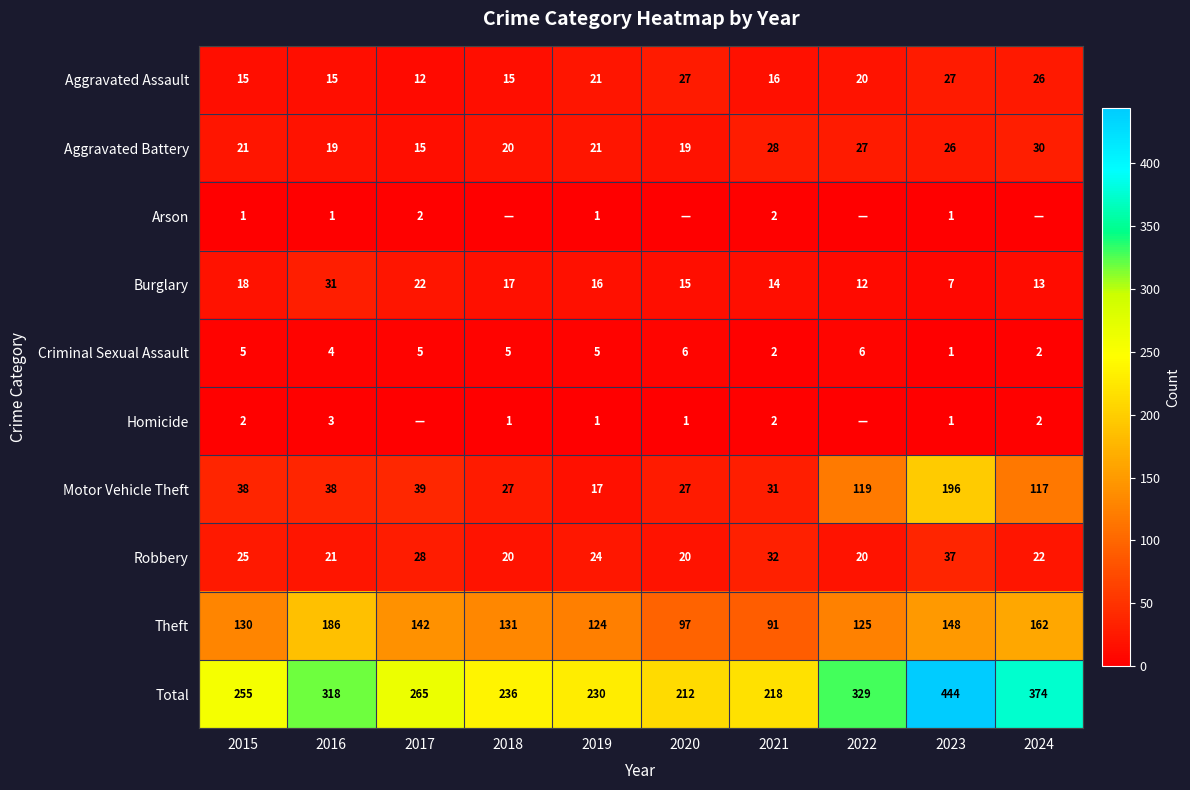

What is the approximate value of Motor Vehicle Theft at 2022?

119